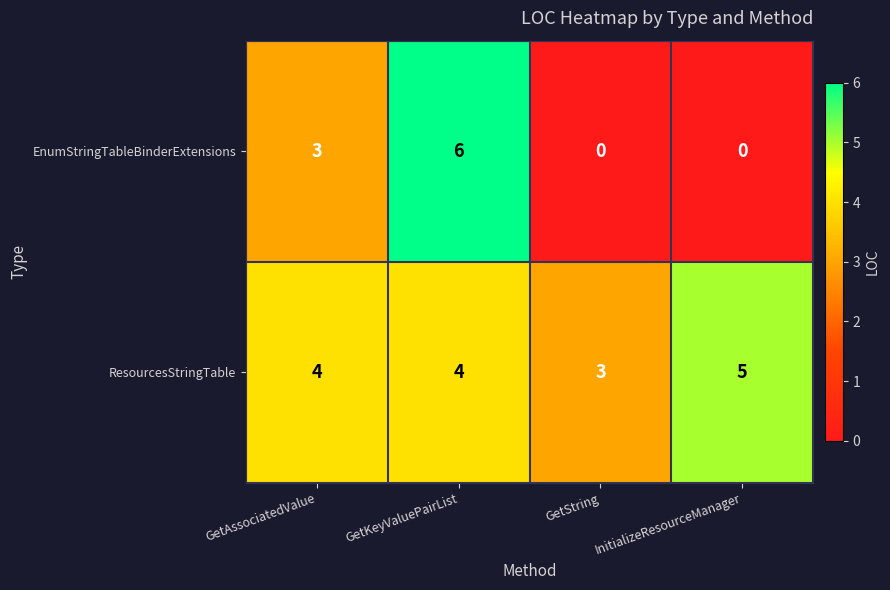

The value of ResourcesStringTable at InitializeResourceManager is 5. True or false?

True